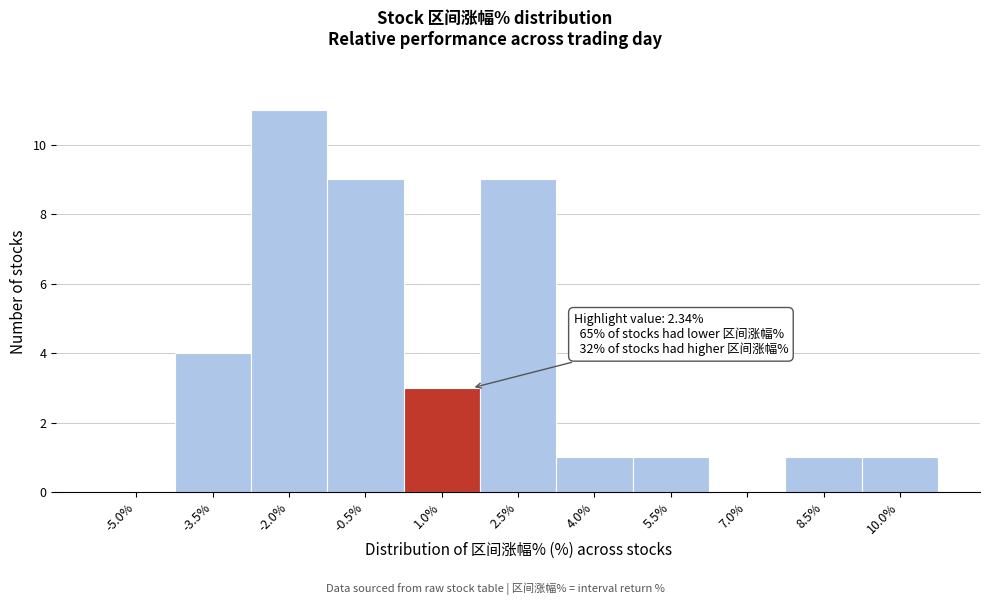

Reading left to right, what are all the values shown in this chart?

-5.0%=0	-3.5%=4	-2.0%=11	-0.5%=9	1.0%=3	2.5%=9	4.0%=1	5.5%=1	7.0%=0	8.5%=1	10.0%=1